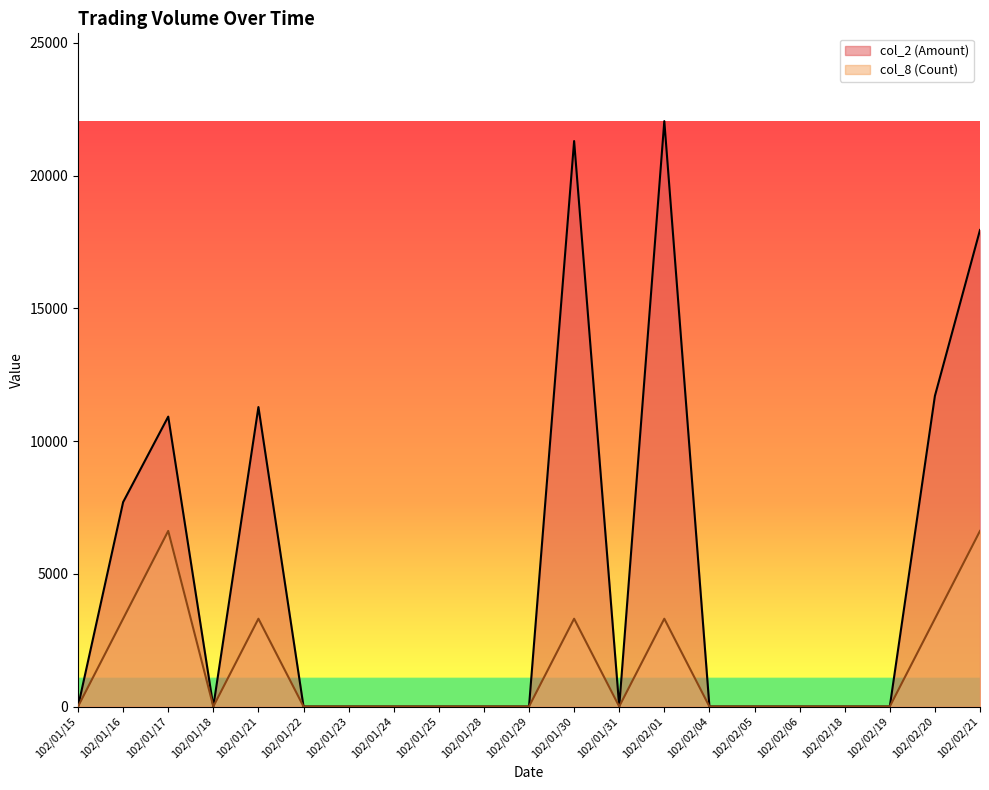

True or false: col_8 (Count) and col_2 (Amount) intersect in this chart.

False